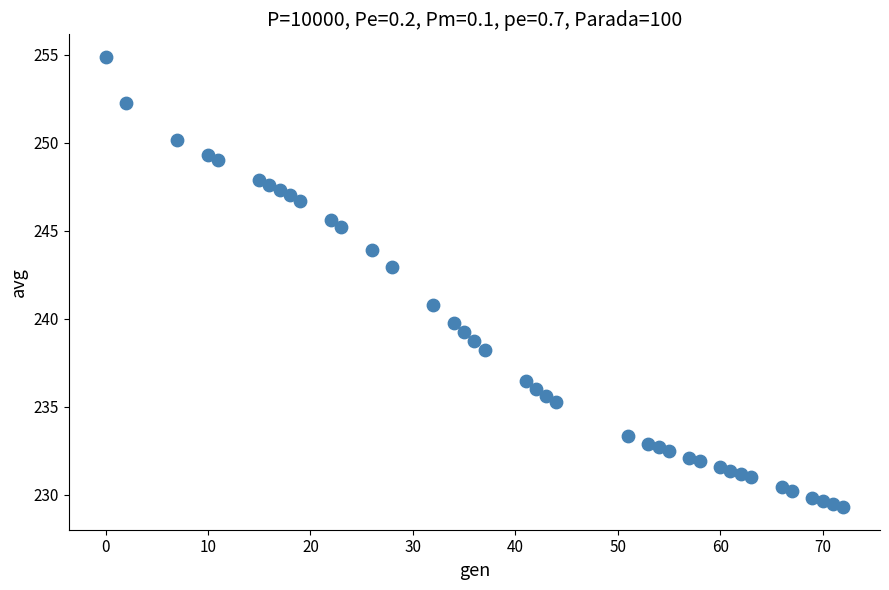

What Y value in the scatter plot is closest to 242?

242.9